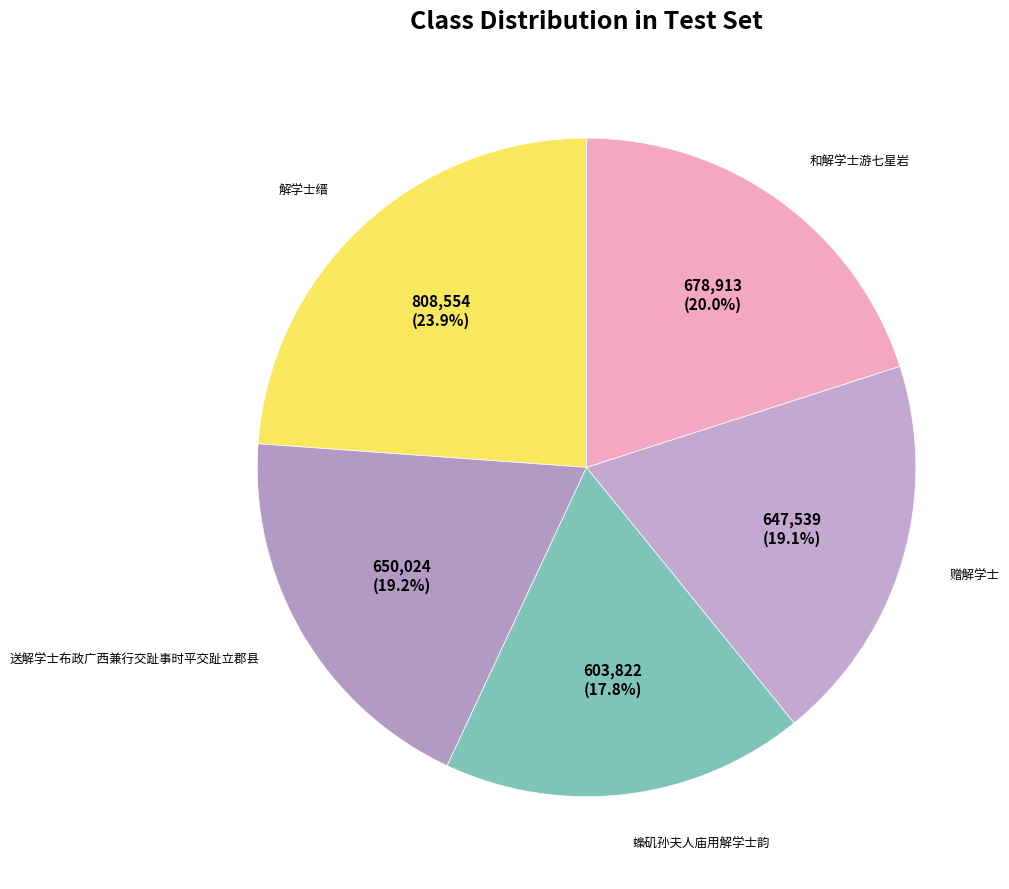

Which category has the smallest portion of the pie?

蟂矶孙夫人庙用解学士韵